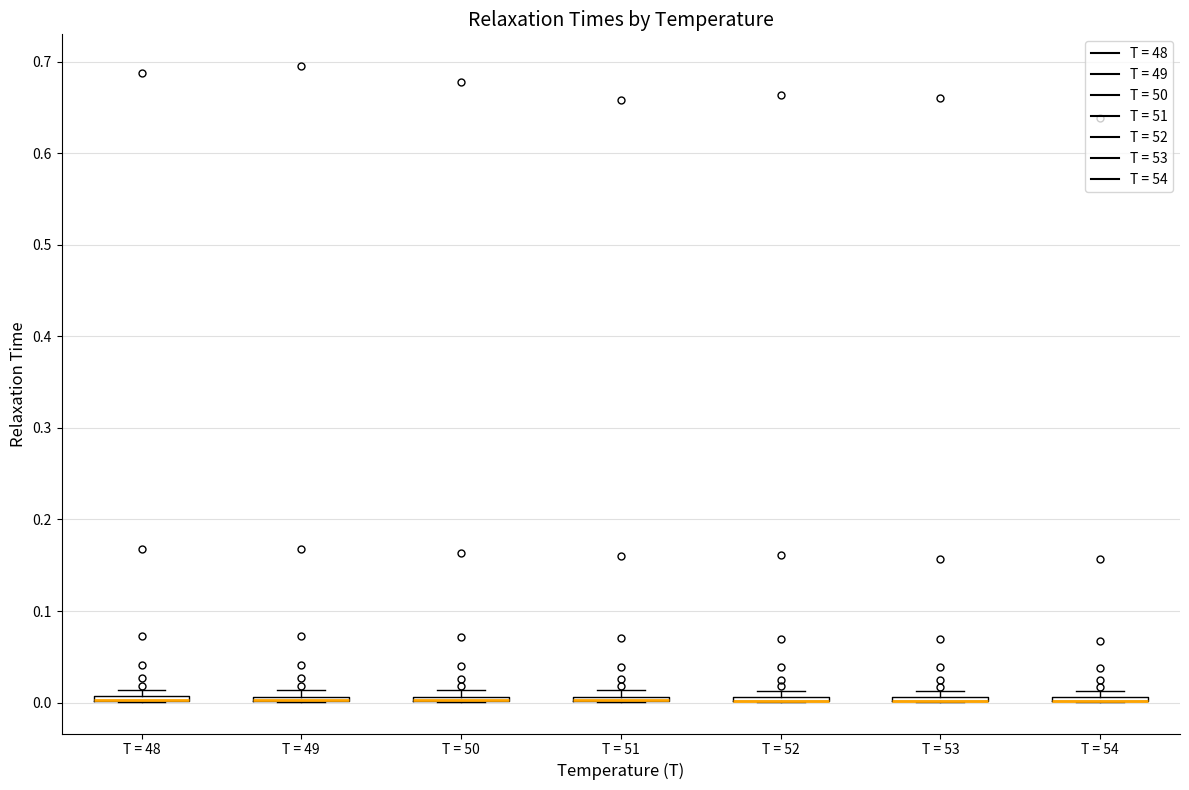

Where is the upper edge of the box for T = 49 on the y-axis? The values are not printed on the chart, so give them approximately, as read against the axis.

0.01